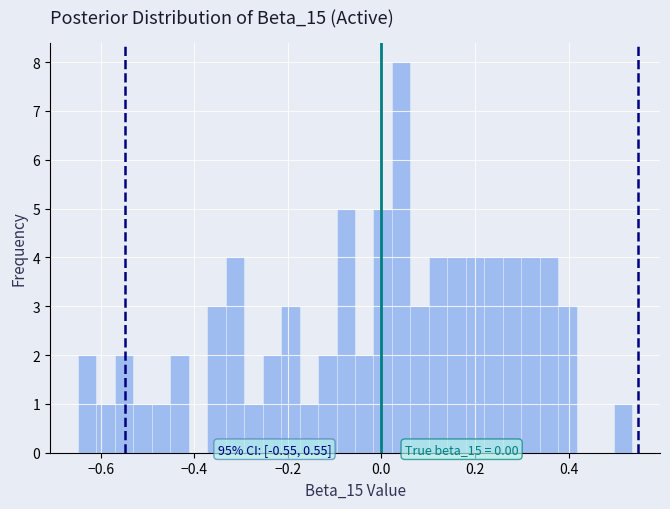

Read against the x-axis, roughly where is the centre of the tallest bar?

0.04